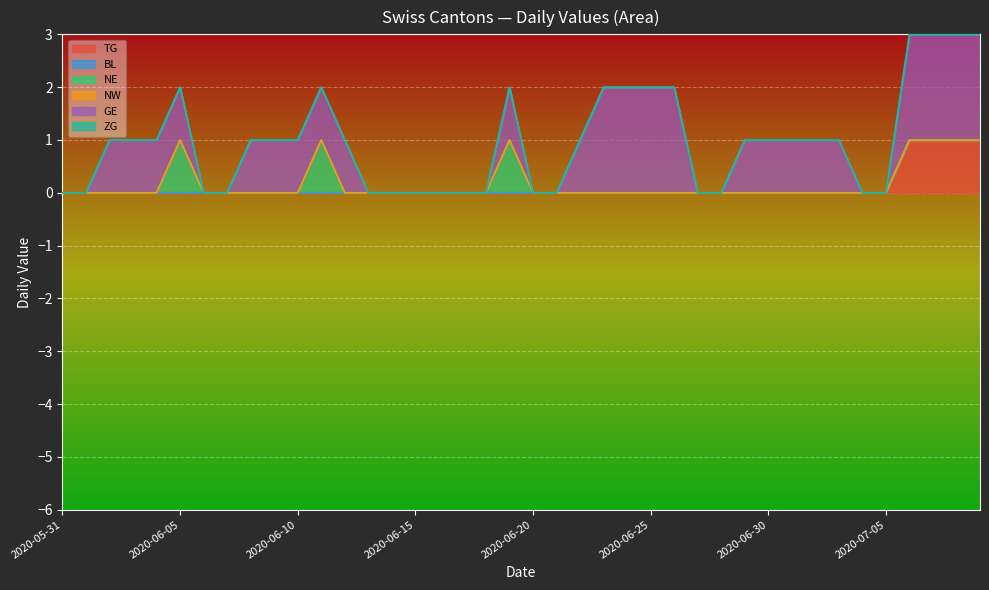

True or false: ZG and BL cross at least once.

False